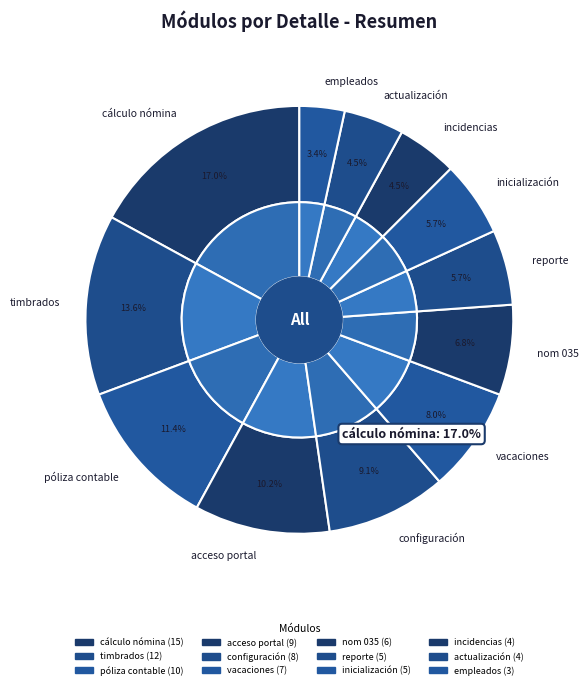

What is the largest slice in the pie chart?

cálculo nómina